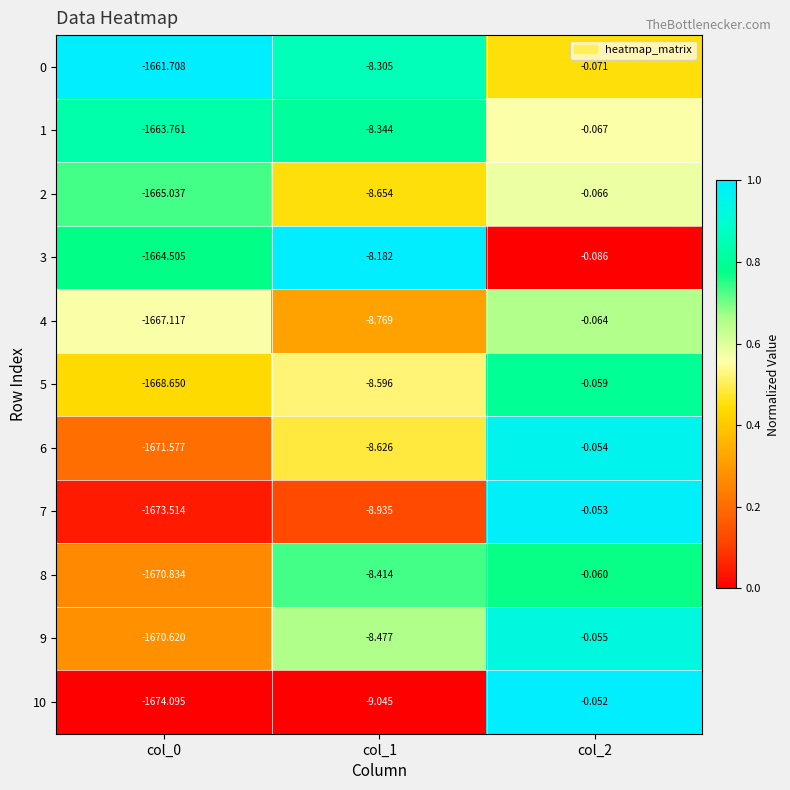

Is the value of 5 at col_0 greater than the value of 0 at col_0?

No